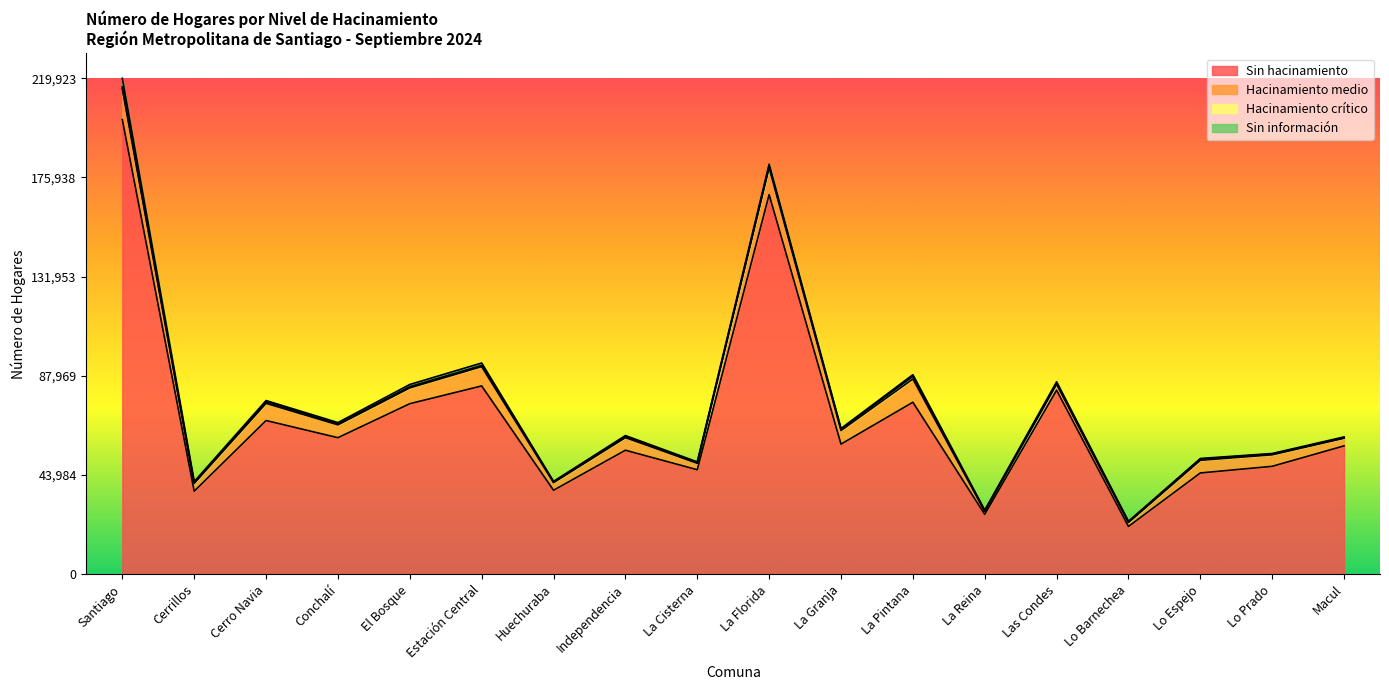

True or false: Hacinamiento crítico and Hacinamiento medio cross at least once.

False